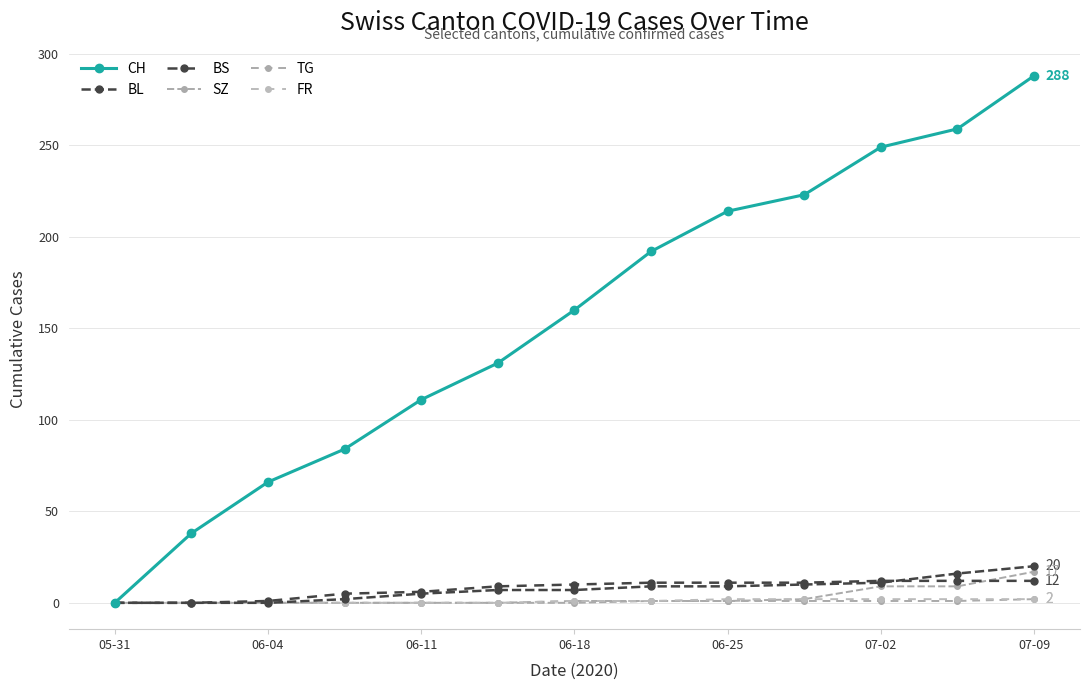

True or false: BL and TG intersect in this chart.

False